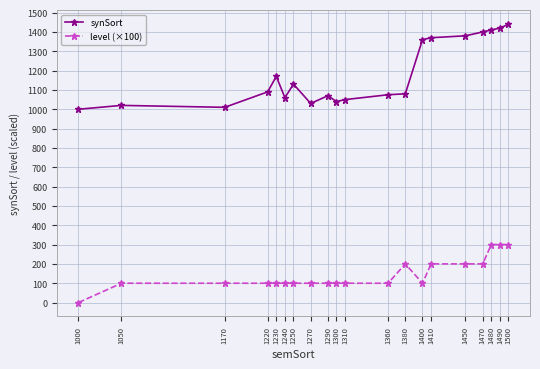

How many level (×100) values are between 100 and 200?

16